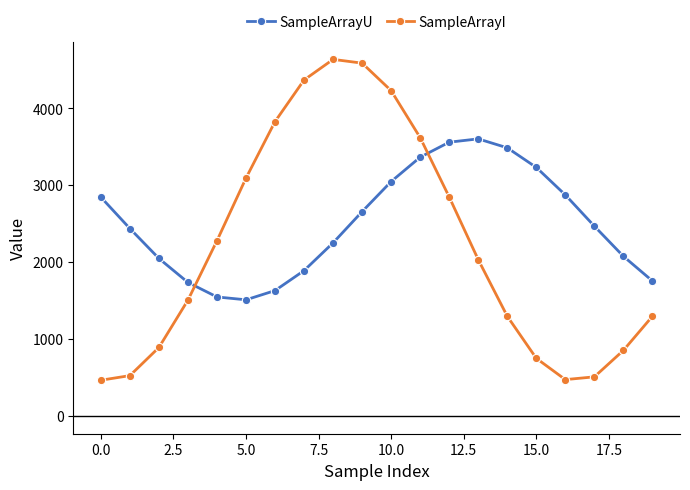

What is the highest value of the SampleArrayU series?

3603